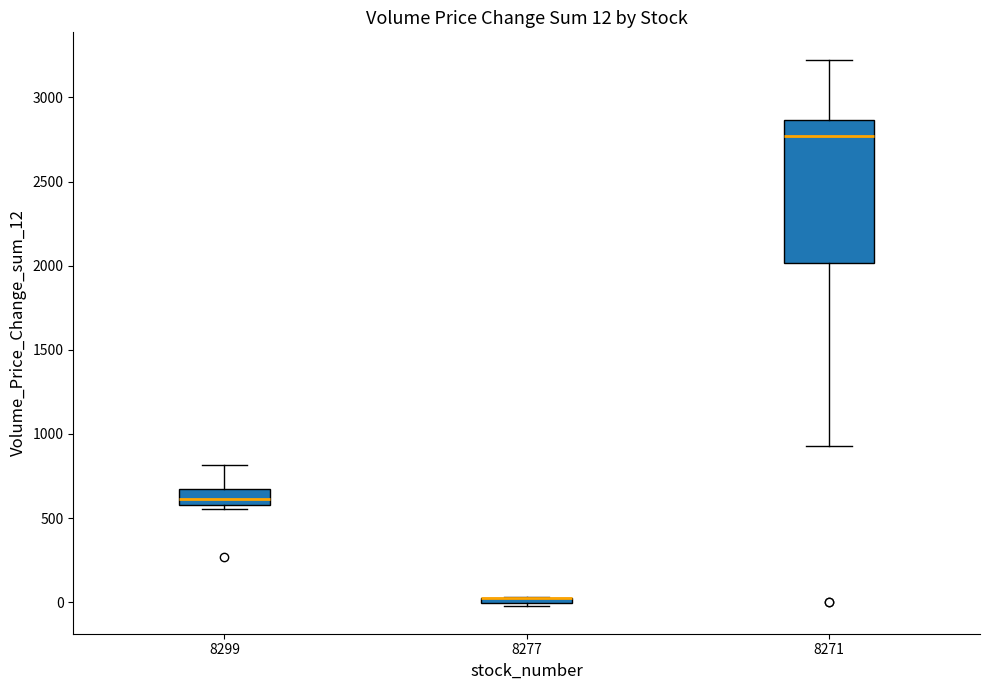

Which box is the tallest, from its lower edge to its upper edge?

8271